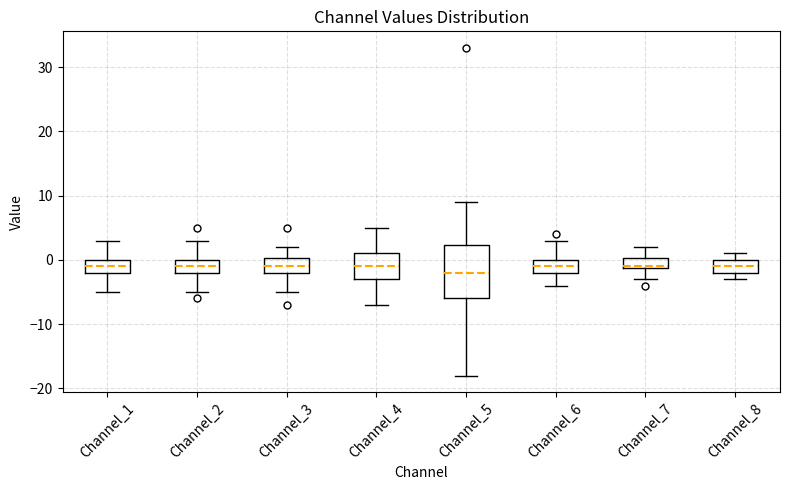

Which box is the tallest, from its lower edge to its upper edge?

Channel_5